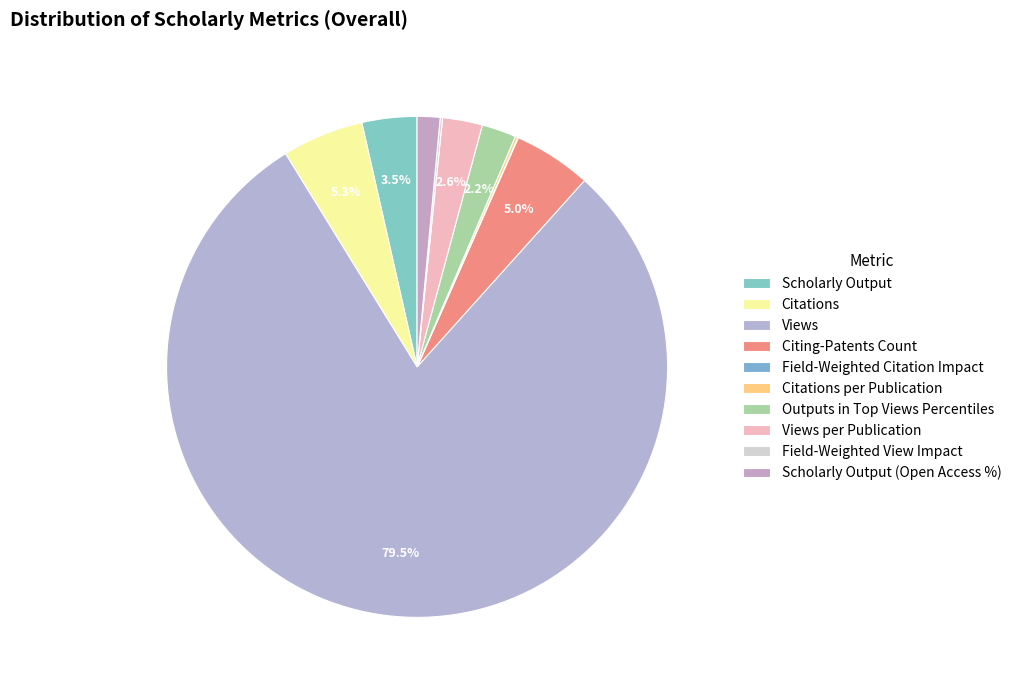

What is the largest slice in the pie chart?

Views